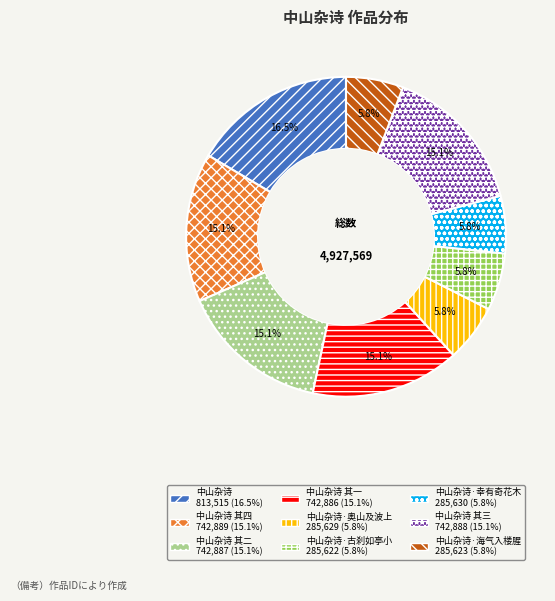

Is there any slice that represents more than half of the pie?

No